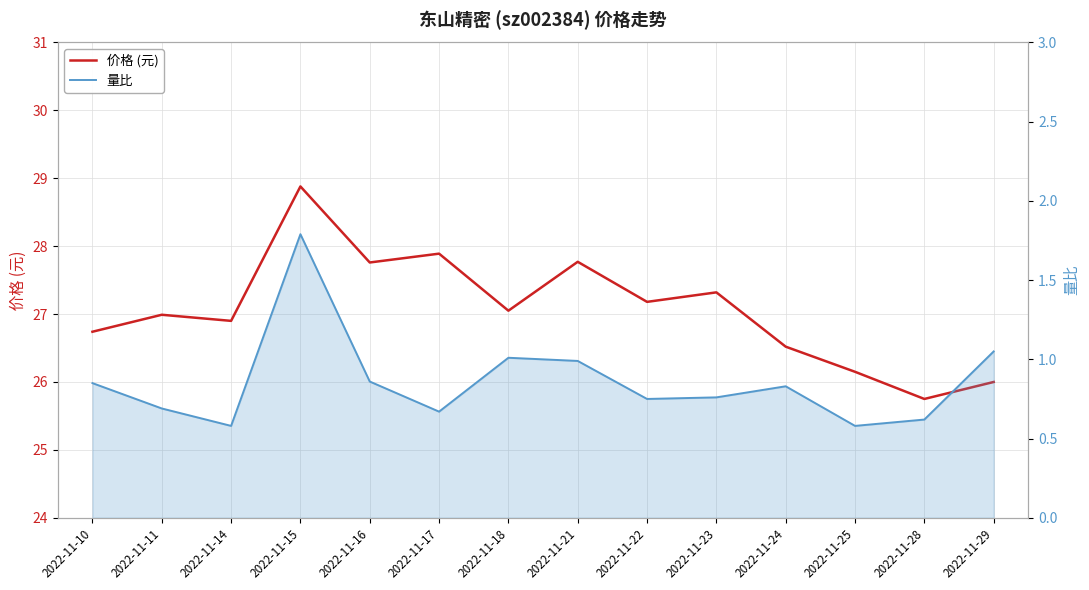

At how many categories does at least one series exceed 24?

14